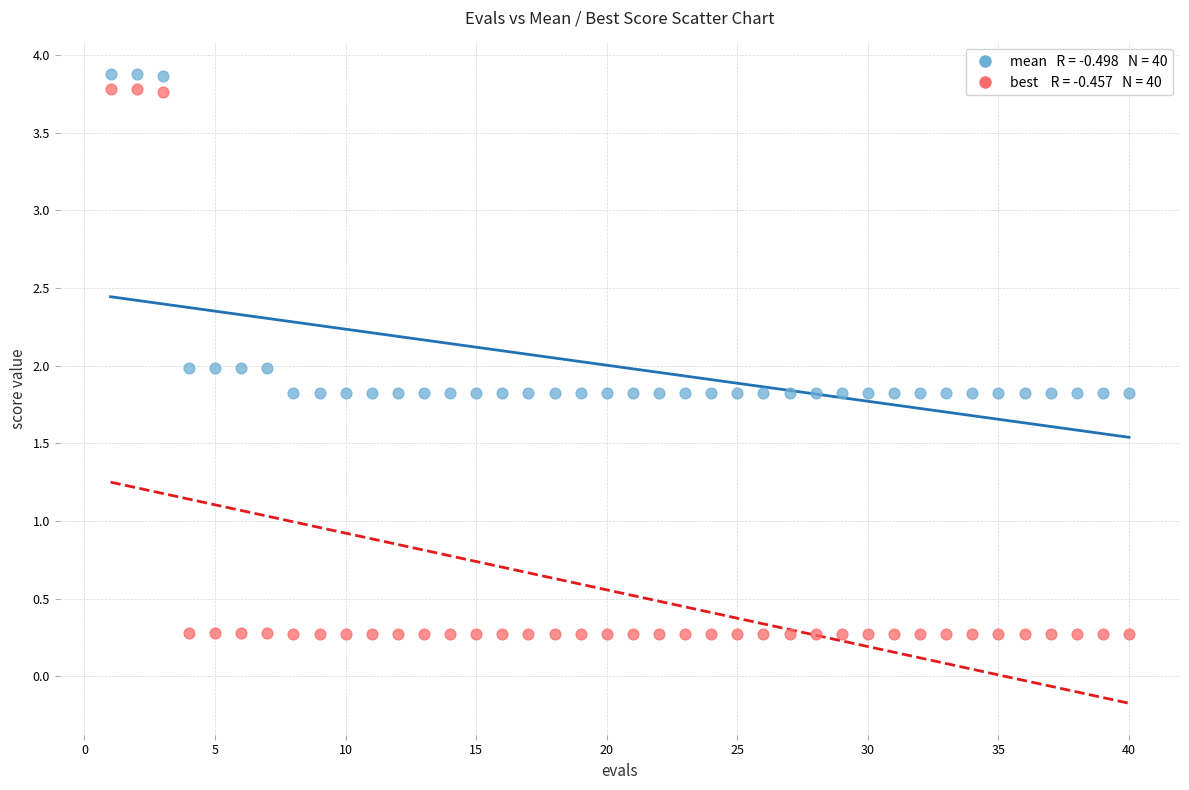

Across all data points, what is the range of X values (max minus min)?

39.0